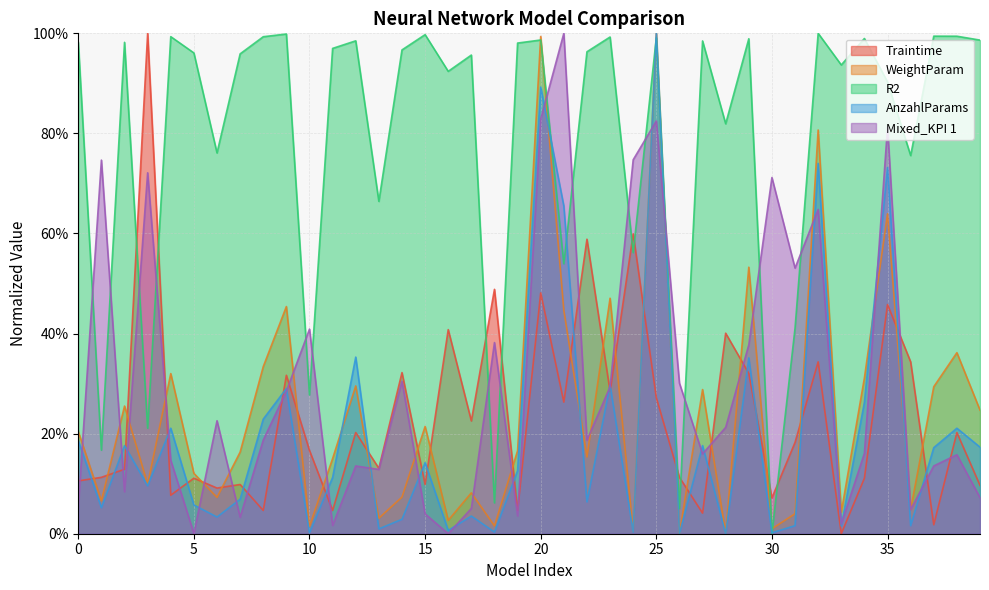

What is the difference between the highest and lowest values at 14?

0.9